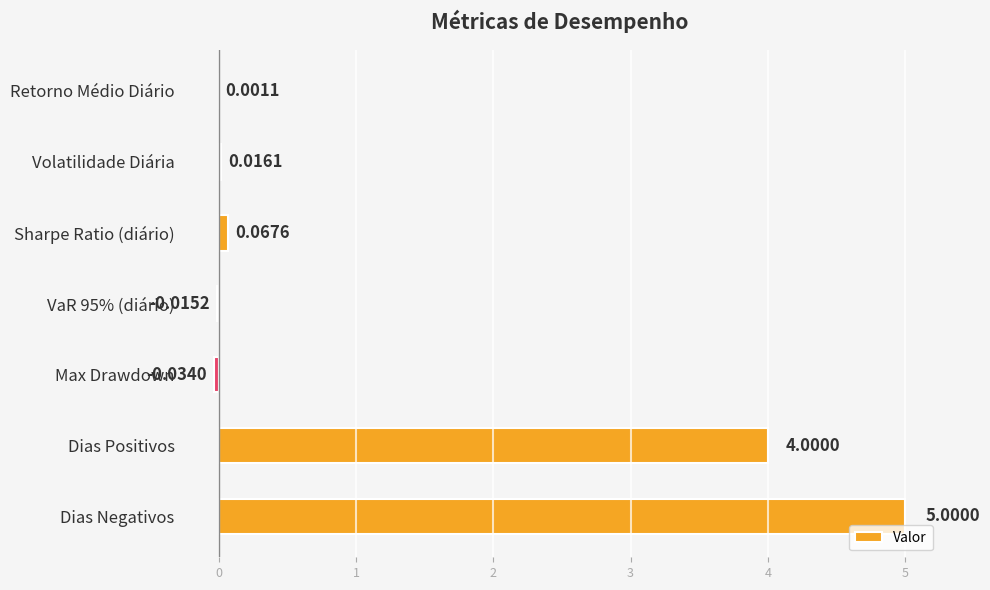

Are the bars horizontal?

Yes